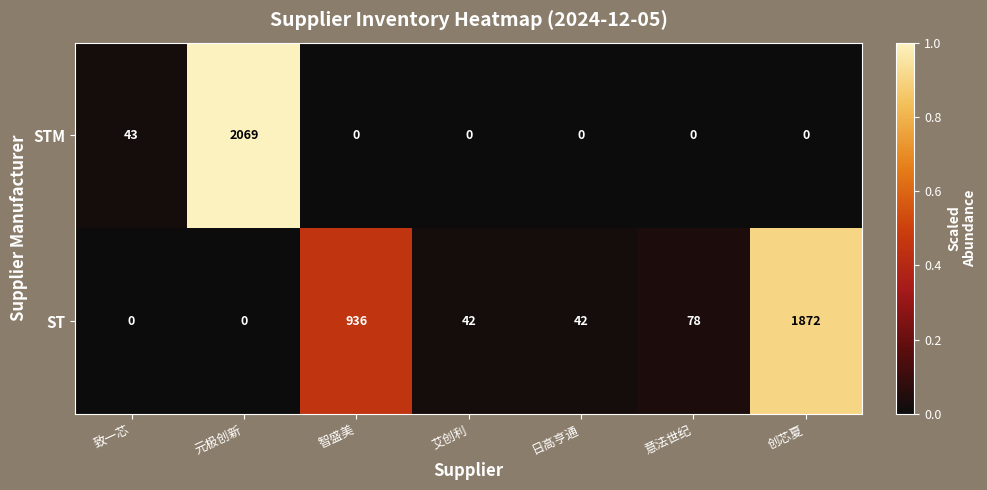

How many values in the STM series exceed 0?

2